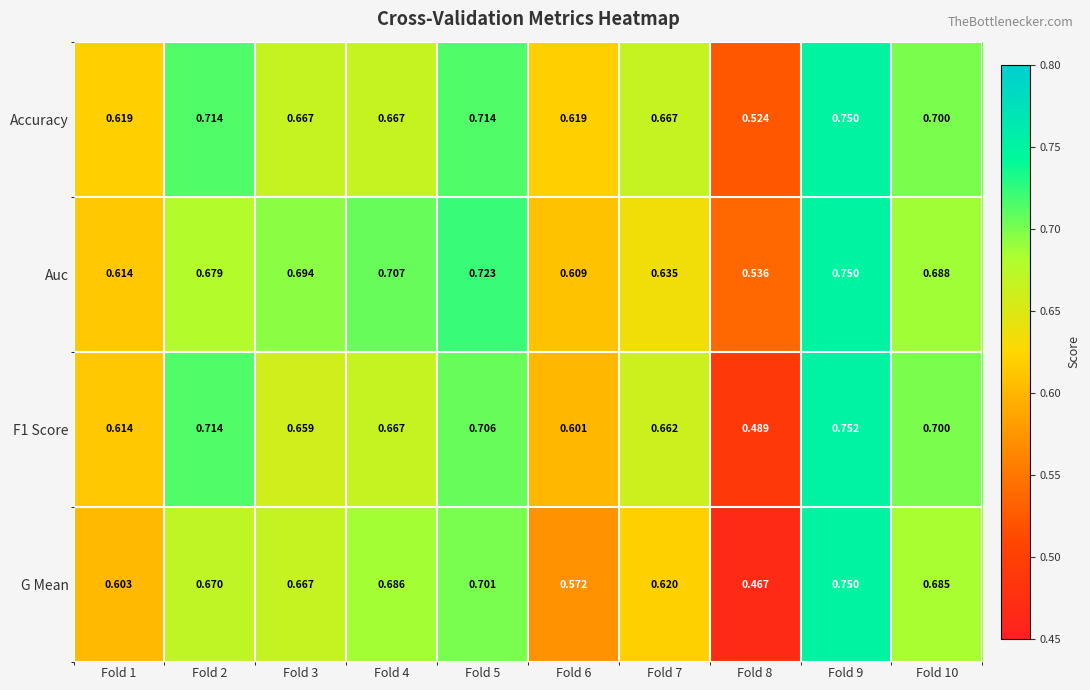

Which series has the largest total across all categories?

Accuracy